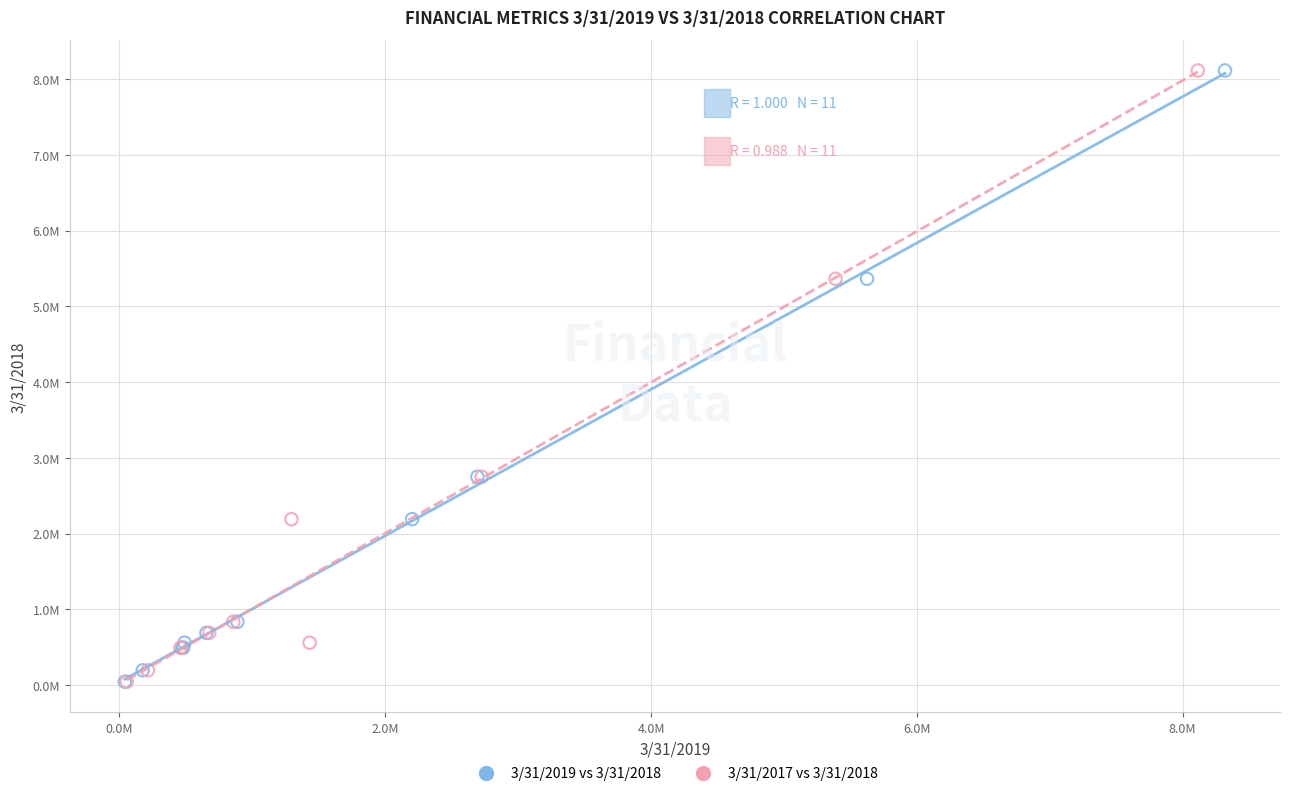

What are all the series names shown in the legend?

3/31/2019 vs 3/31/2018, 3/31/2017 vs 3/31/2018